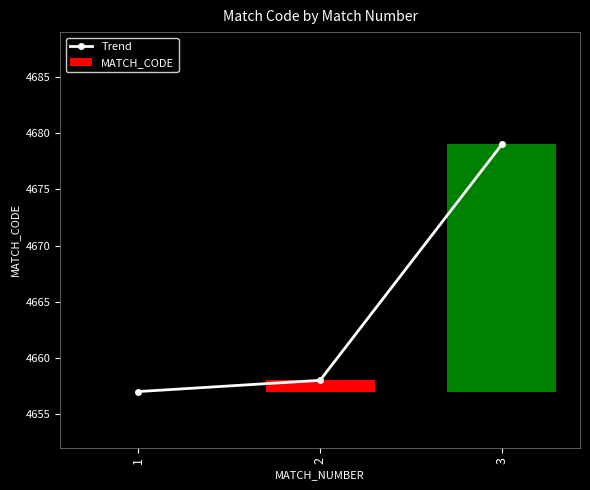

What is the value of the MATCH_CODE bar at the 2nd from the left?

1